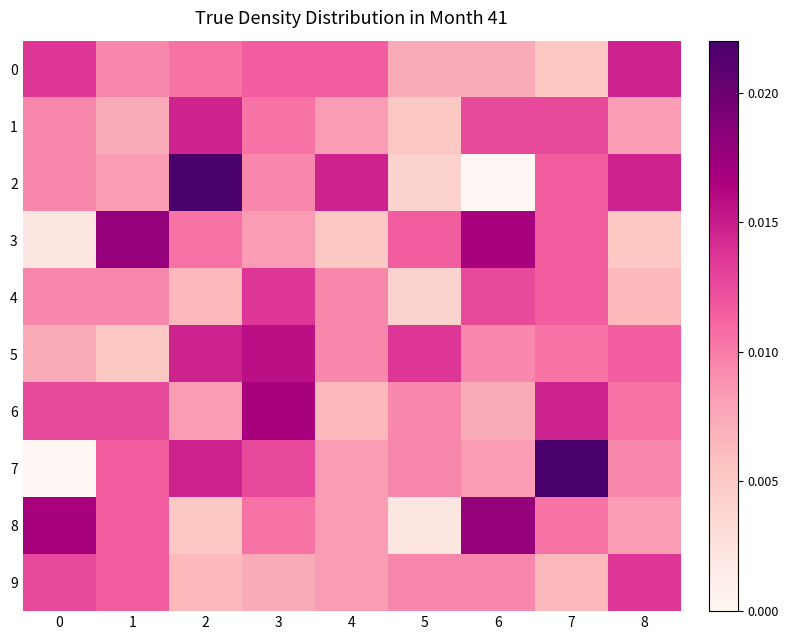

Which series has the largest range (max minus min)?

2